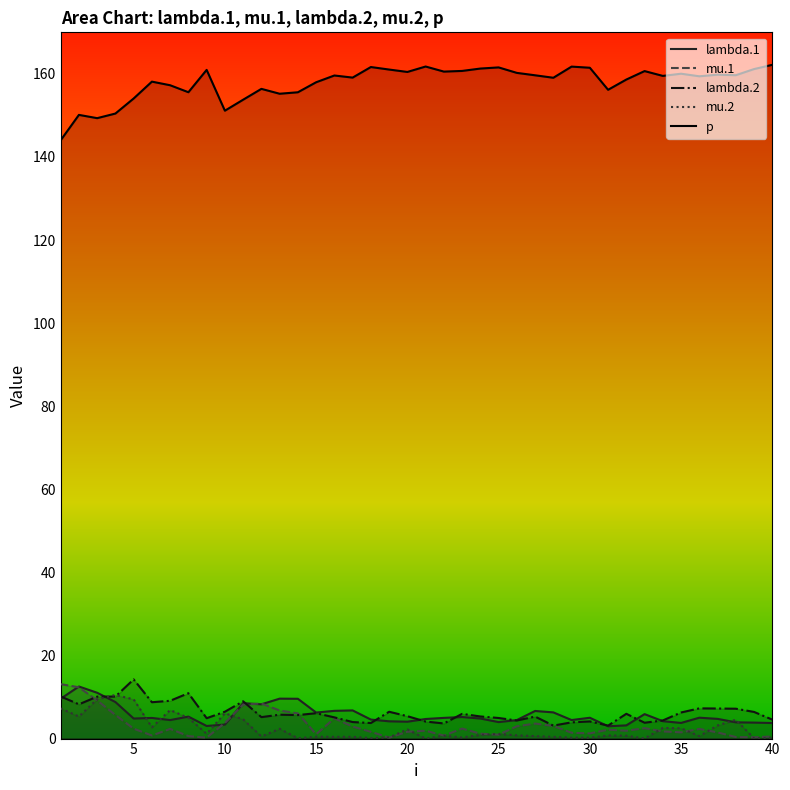

What is the highest value of the mu.1 series?

13.1